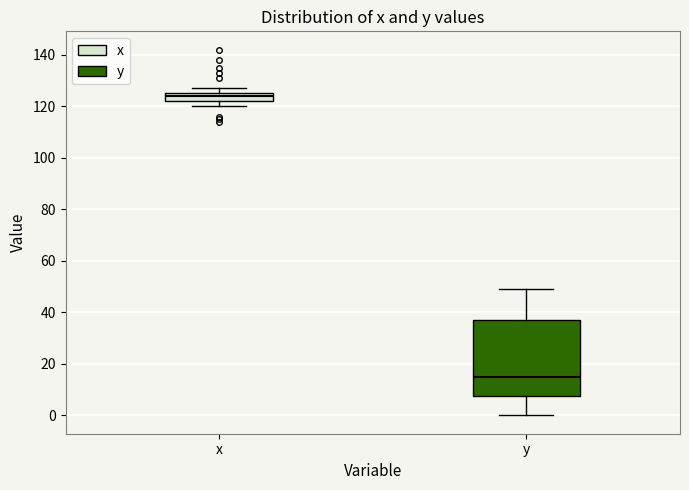

Which box has the highest median line?

x